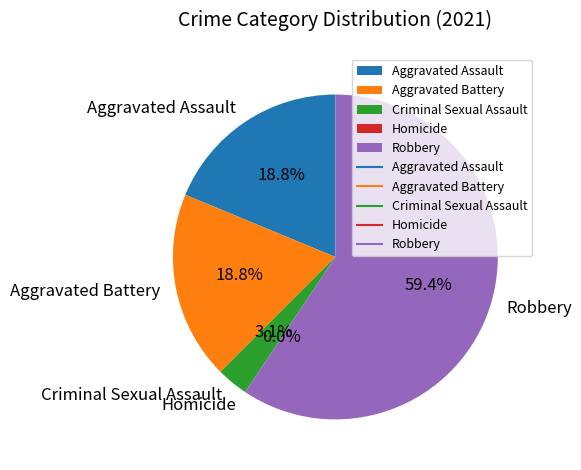

Combined, do Criminal Sexual Assault and Robbery account for over 50%?

Yes